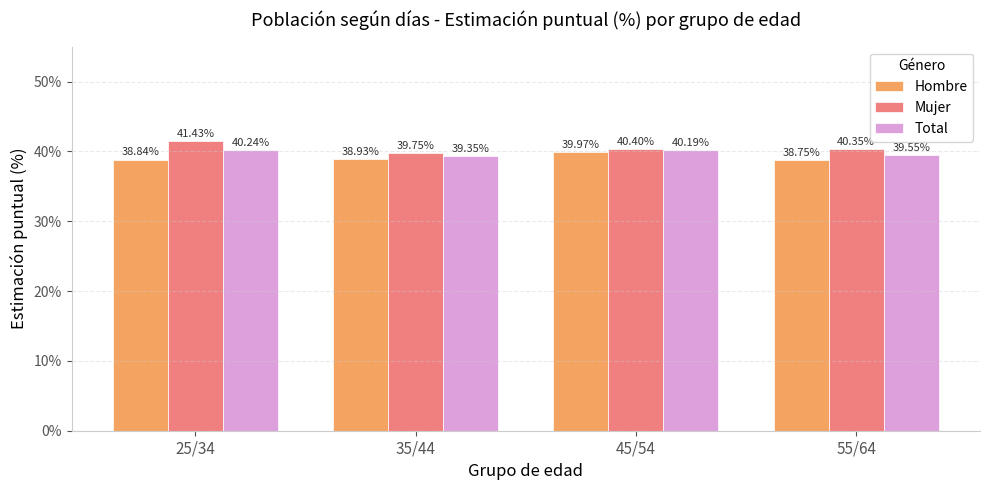

How many groups of bars are there?

4